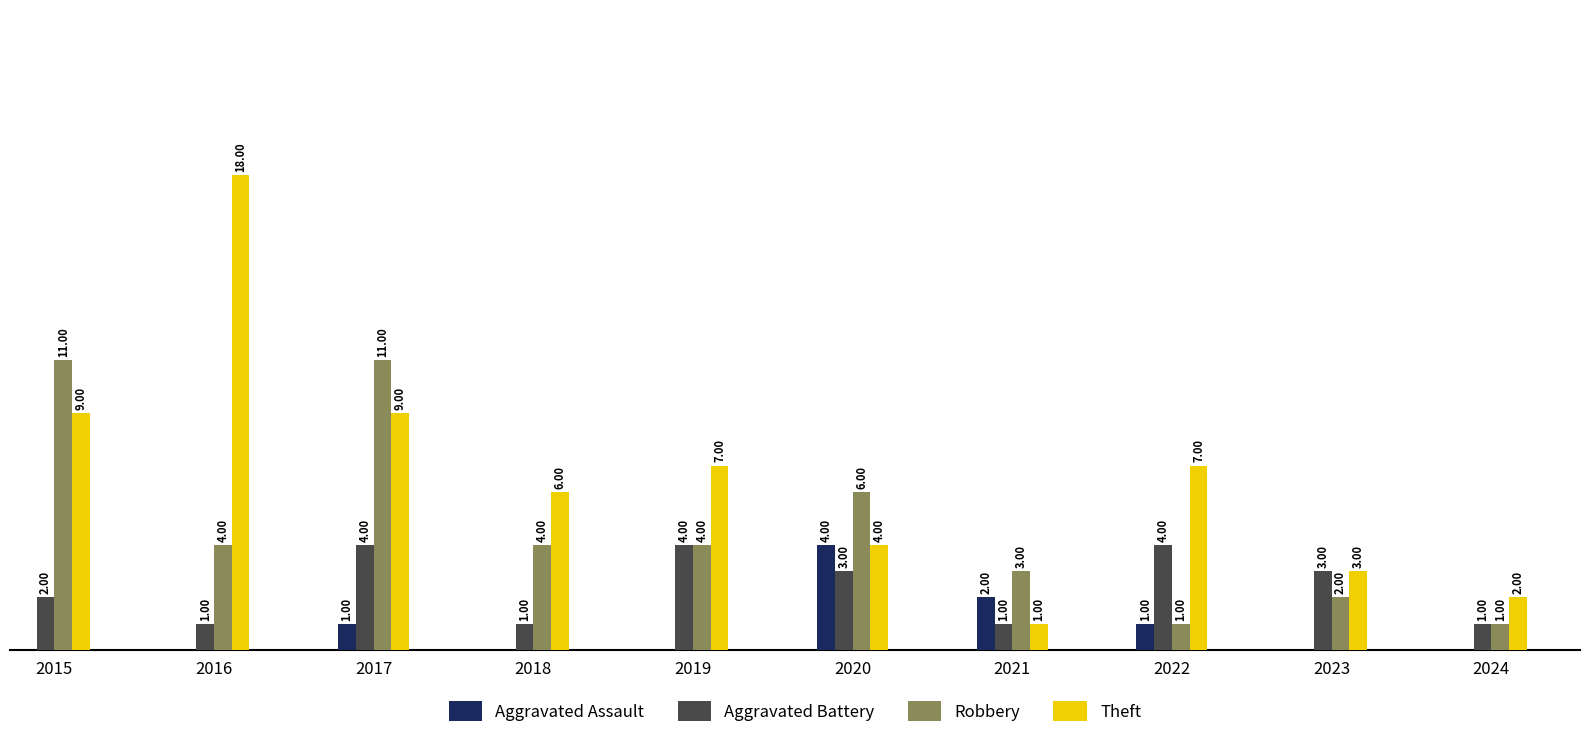

Which series has the largest total across all categories?

Theft